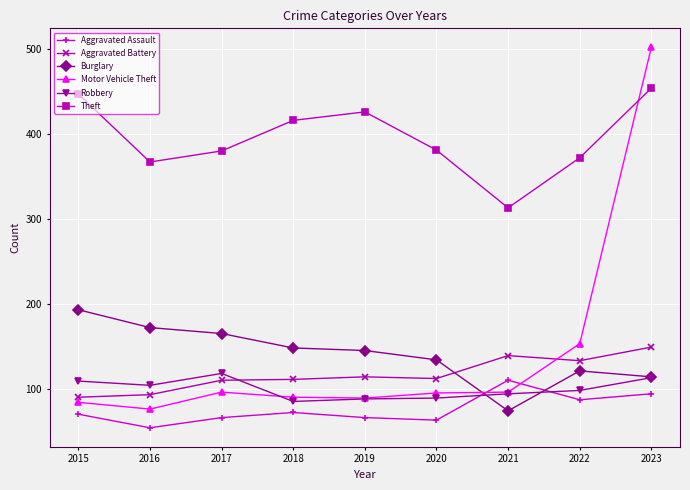

What is the spread (max minus min) of values at 2018?

344